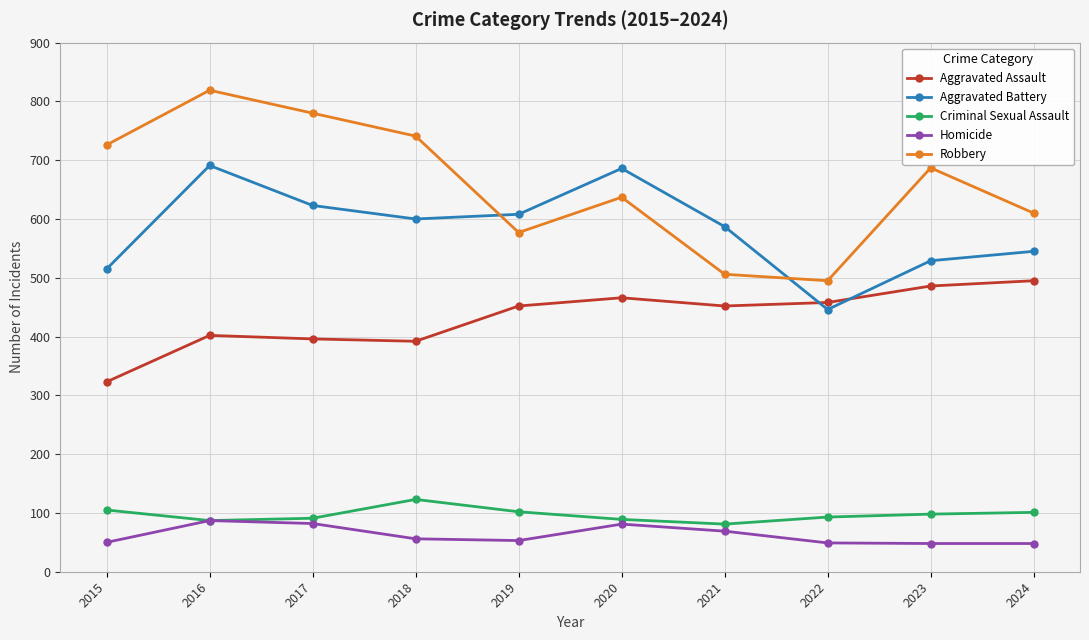

Between 2018 and 2019, which series saw the biggest shift?

Robbery